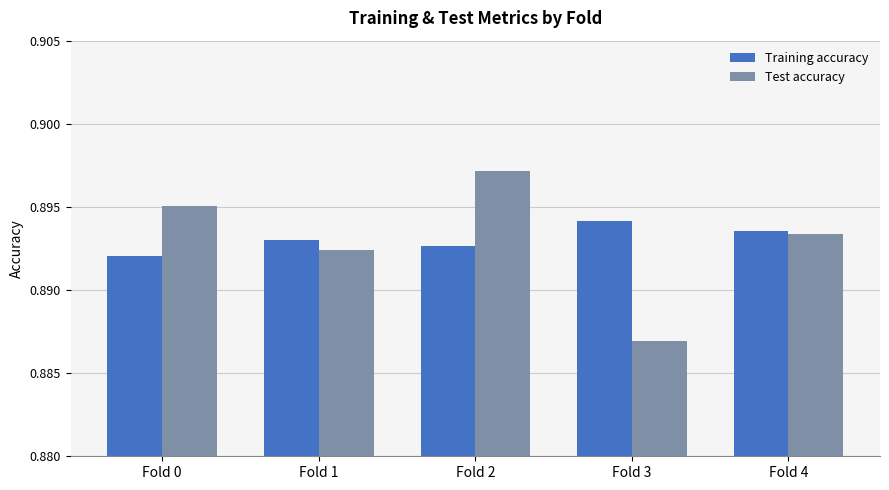

Are the bars horizontal?

No